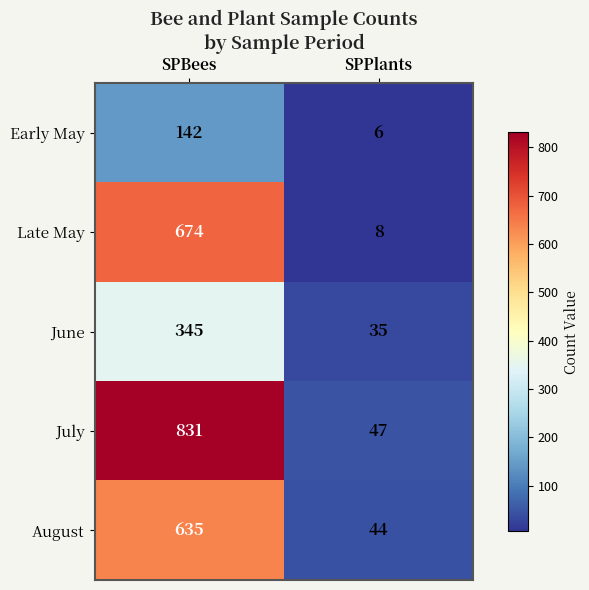

Reading left to right, transcribe all the data shown in this chart.

Early May: 142	6
Late May: 674	8
June: 345	35
July: 831	47
August: 635	44